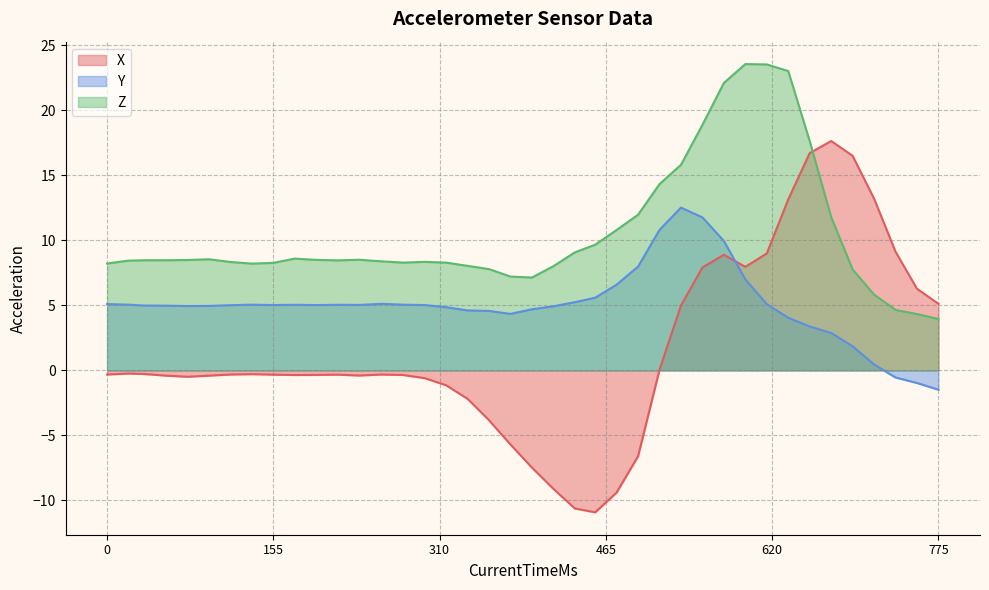

How many lines are shown in the chart?

3